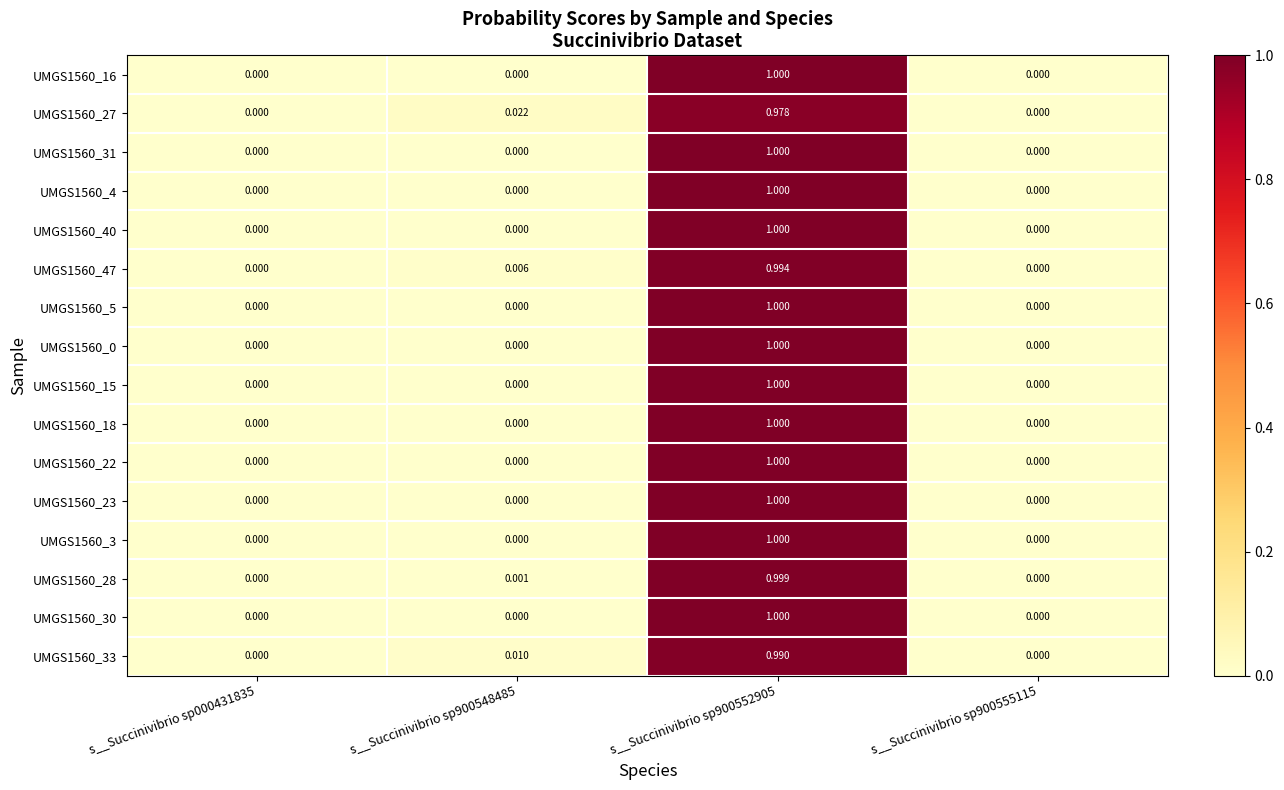

How many distinct data groups are displayed?

16